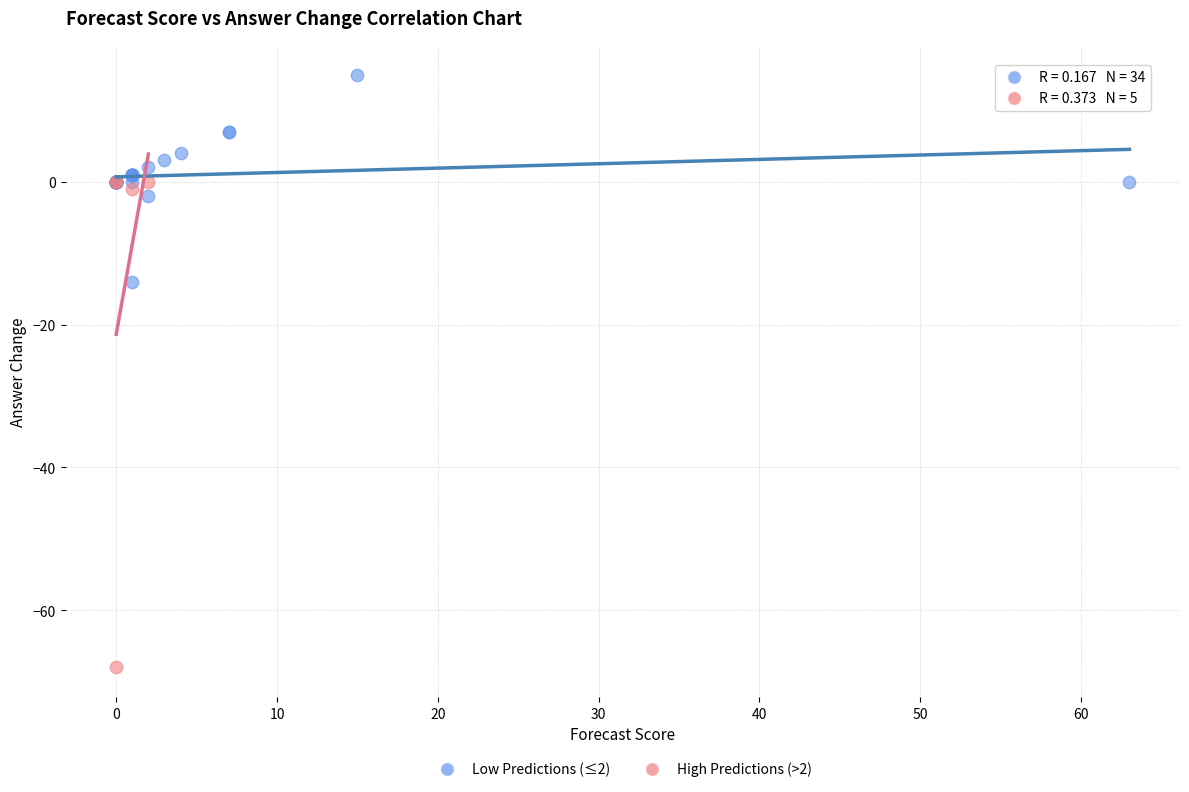

What are all the series names shown in the legend?

Low Predictions (≤2), High Predictions (>2)